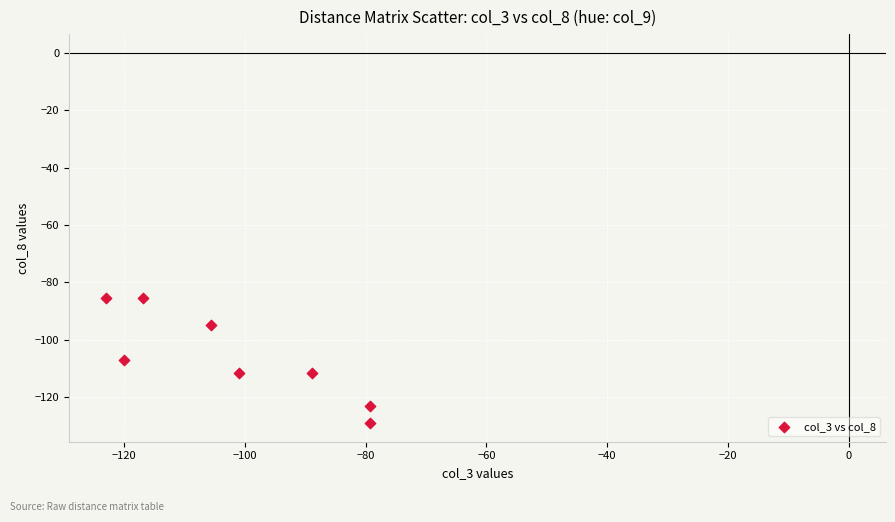

What is the range of X values (max minus min)?

43.6